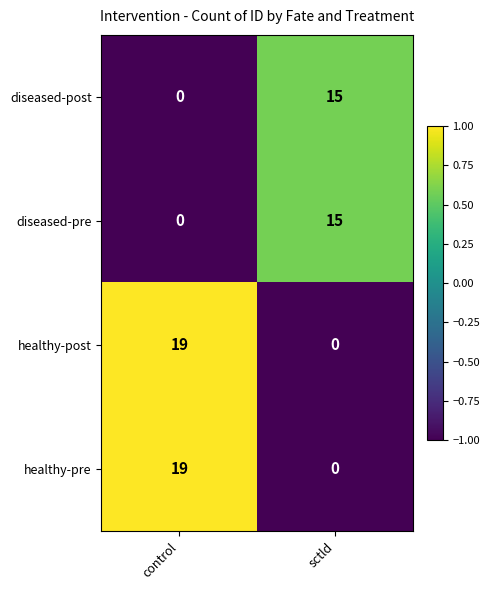

True or false: diseased-pre has a value of 0 at control.

True